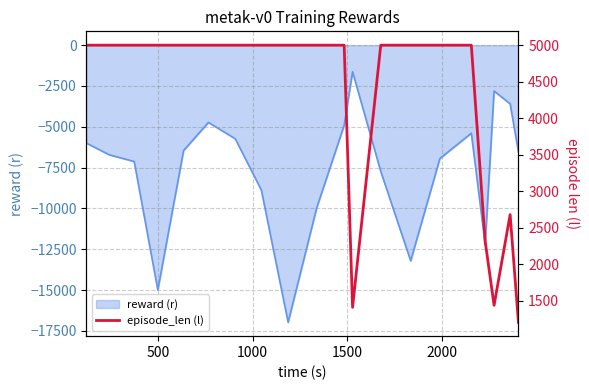

What is the maximum value for reward (r)?

-1627.7